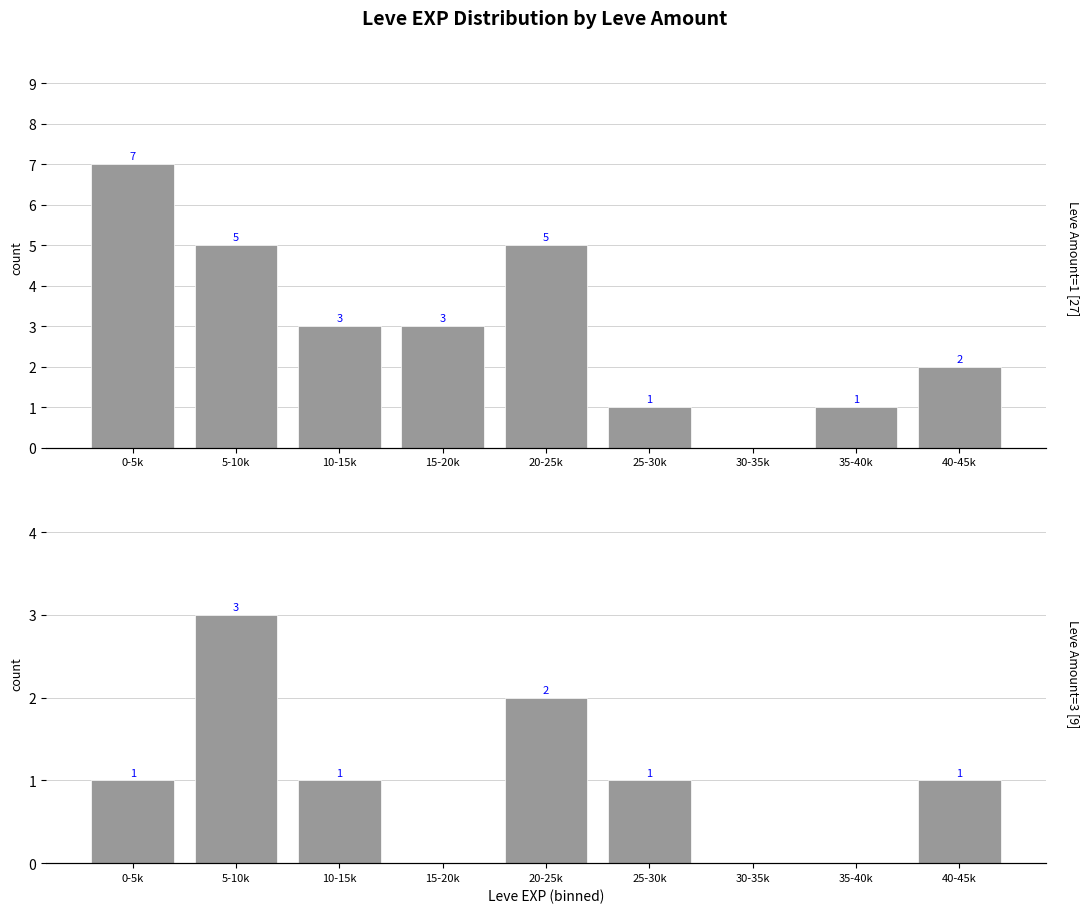

What is the label of the 1st bar from the left?

0-5k